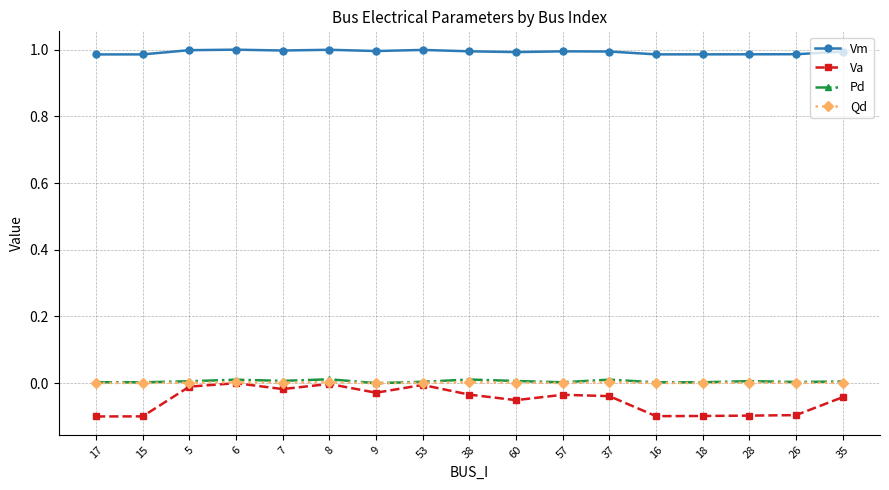

Which series has the largest total across all categories?

Vm